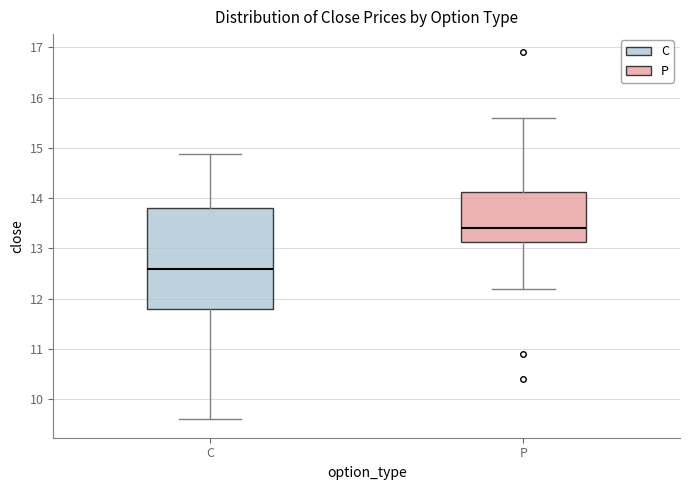

Which box is the tallest, from its lower edge to its upper edge?

C